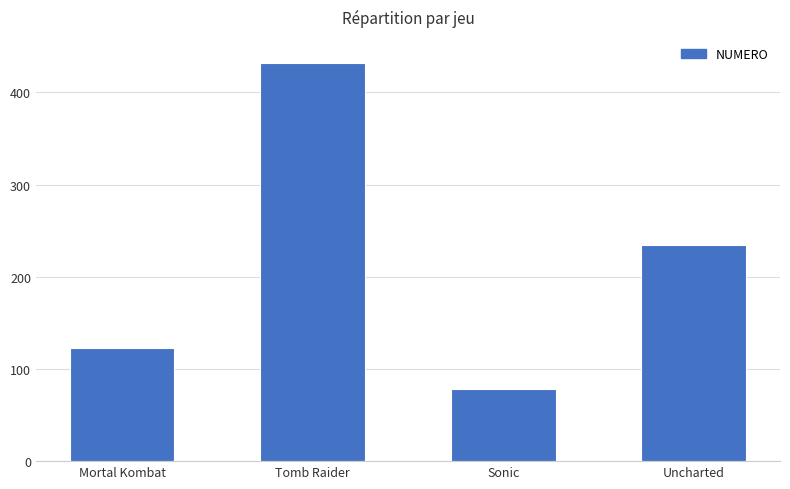

What is the value of the 4th bar from the left?

234